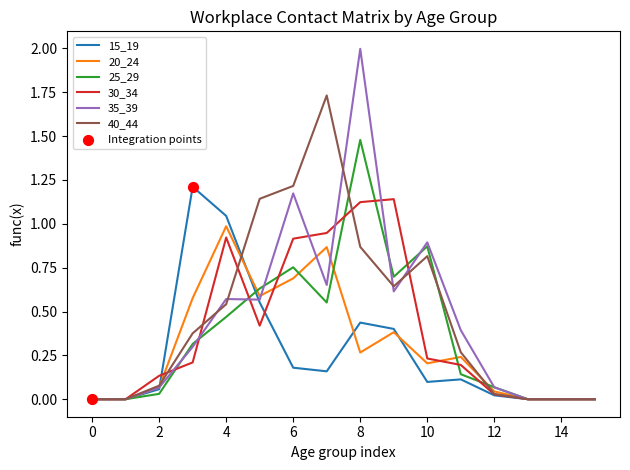

Which series has the widest spread of values?

35_39